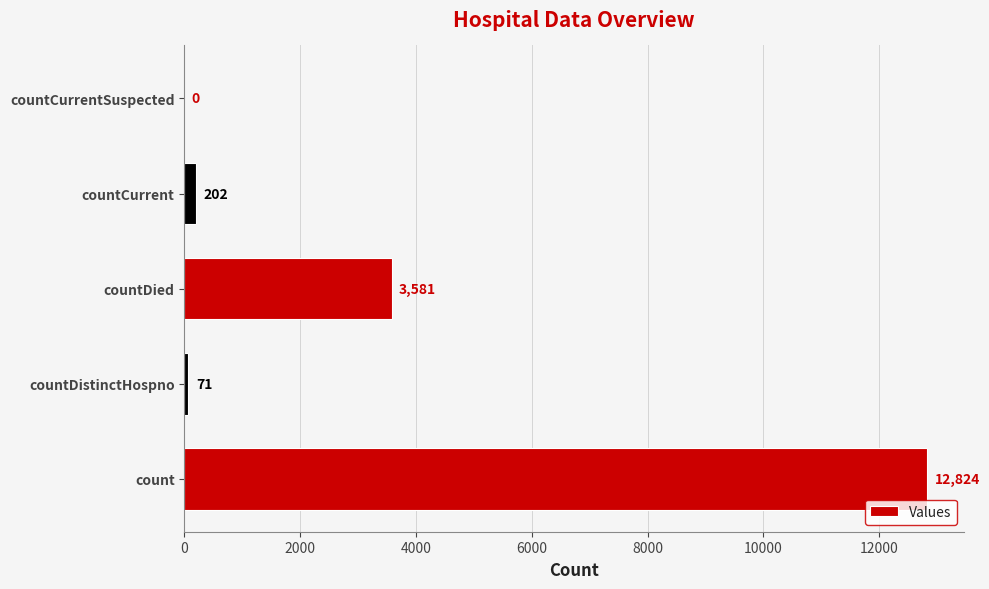

At which label is the value closest to 6412?

countDied